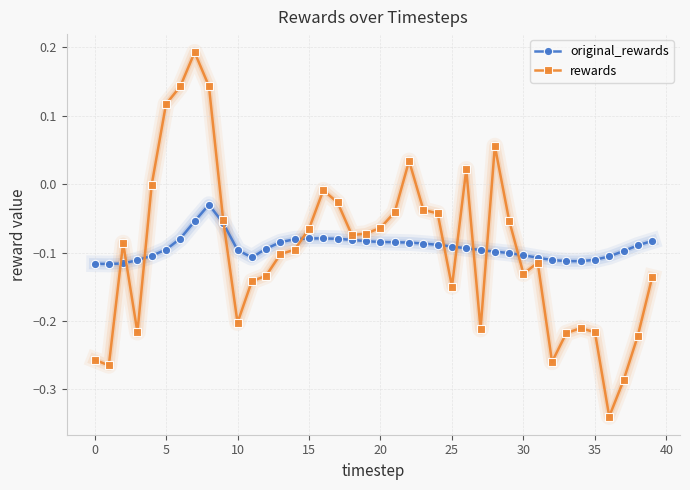

List the series in order of their peak value, highest first.

rewards, original_rewards